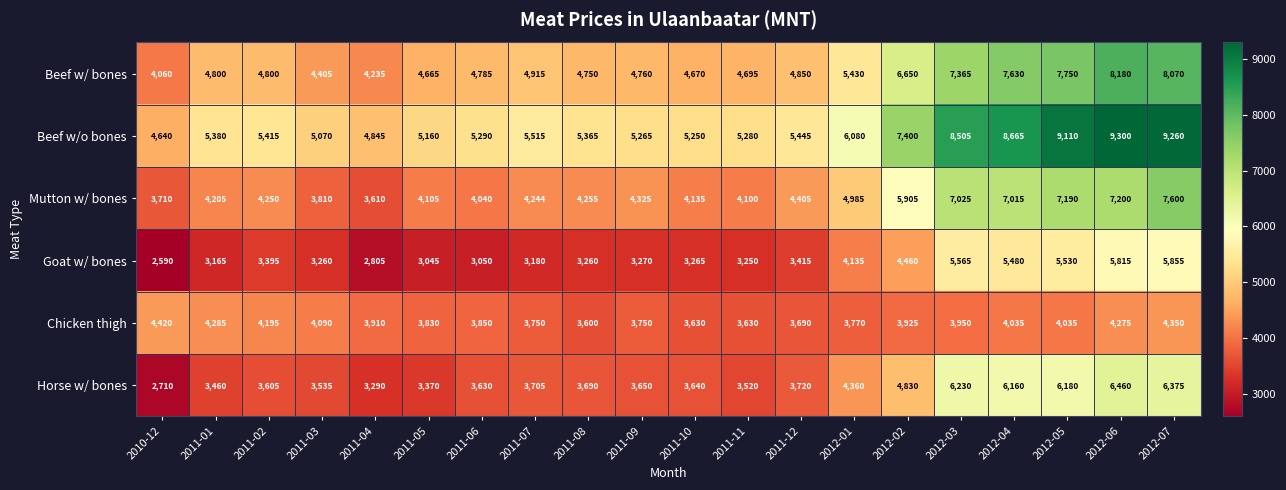

At 2012-07, list the series in order from smallest to largest.

Chicken thigh, Goat w/ bones, Horse w/ bones, Mutton w/ bones, Beef w/ bones, Beef w/o bones